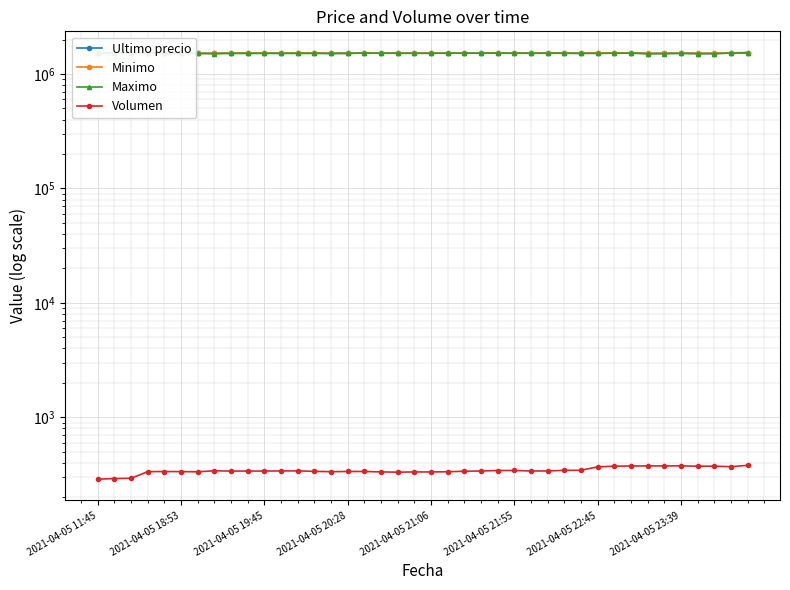

What is the difference between the second highest and second lowest values in the Ultimo precio series?

22616.0